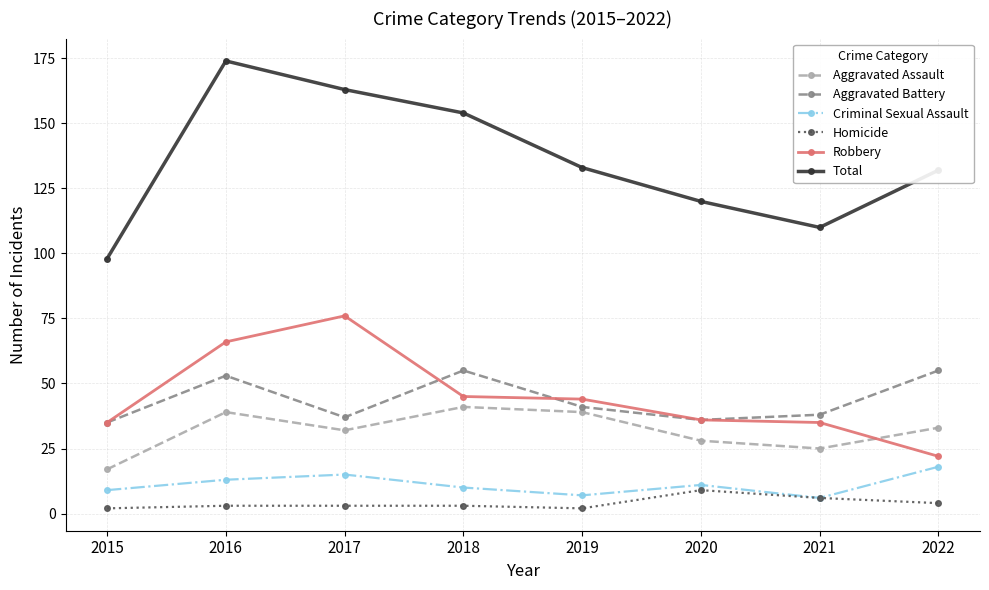

True or false: Aggravated Assault and Aggravated Battery cross at least once.

False